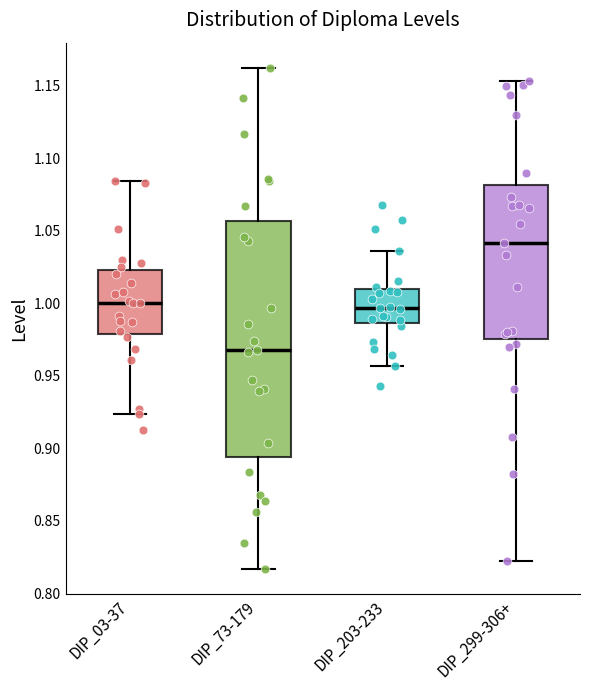

Comparing the boxes themselves (not the whiskers), which one is the tallest?

DIP_73-179